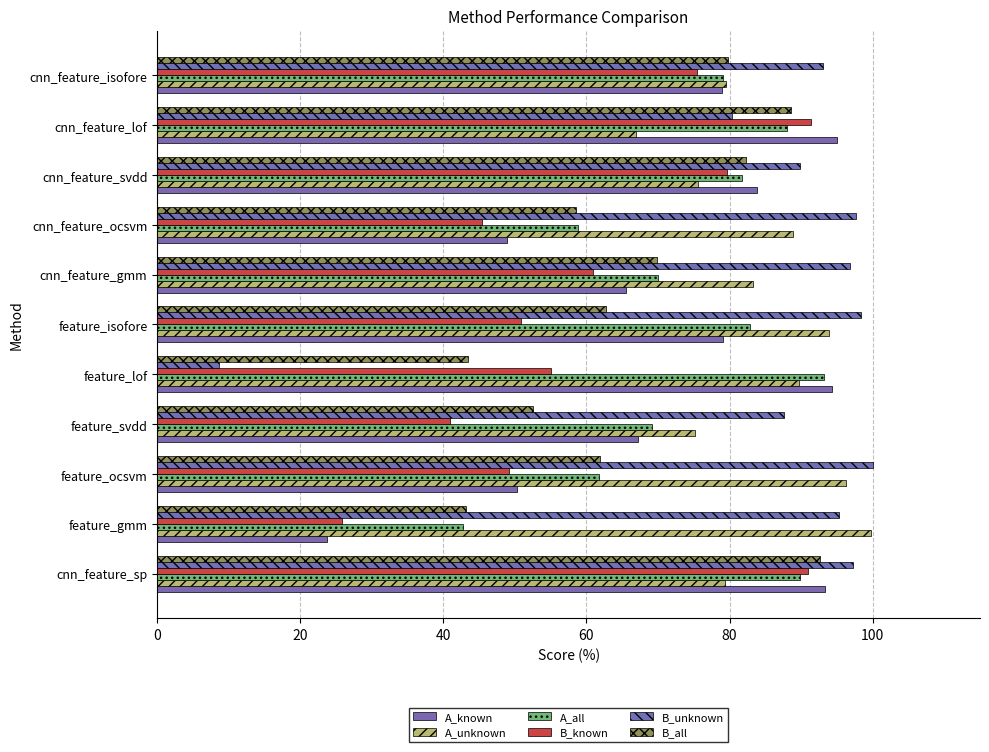

How many data points in A_all are less than 79?

5